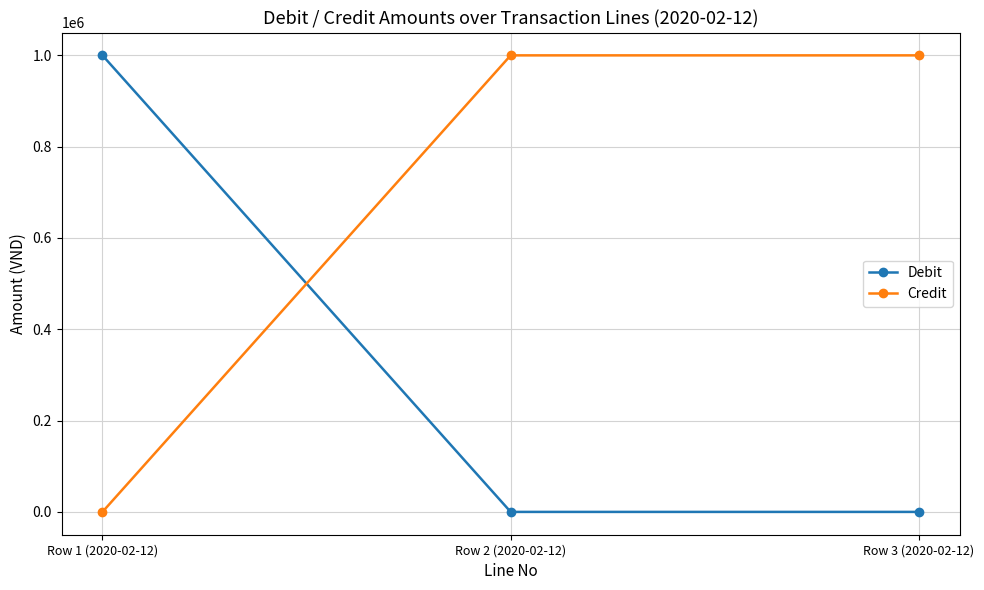

What is the sum of the Credit values at Row 1 (2020-02-12) and Row 3 (2020-02-12)?

1000000